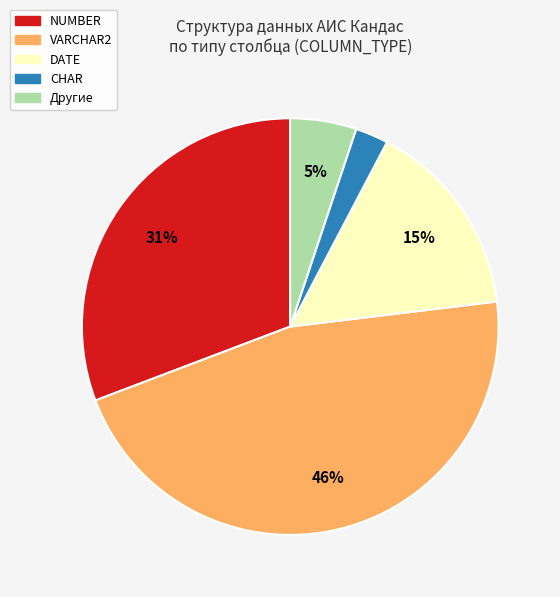

Is there a majority slice in this chart?

No